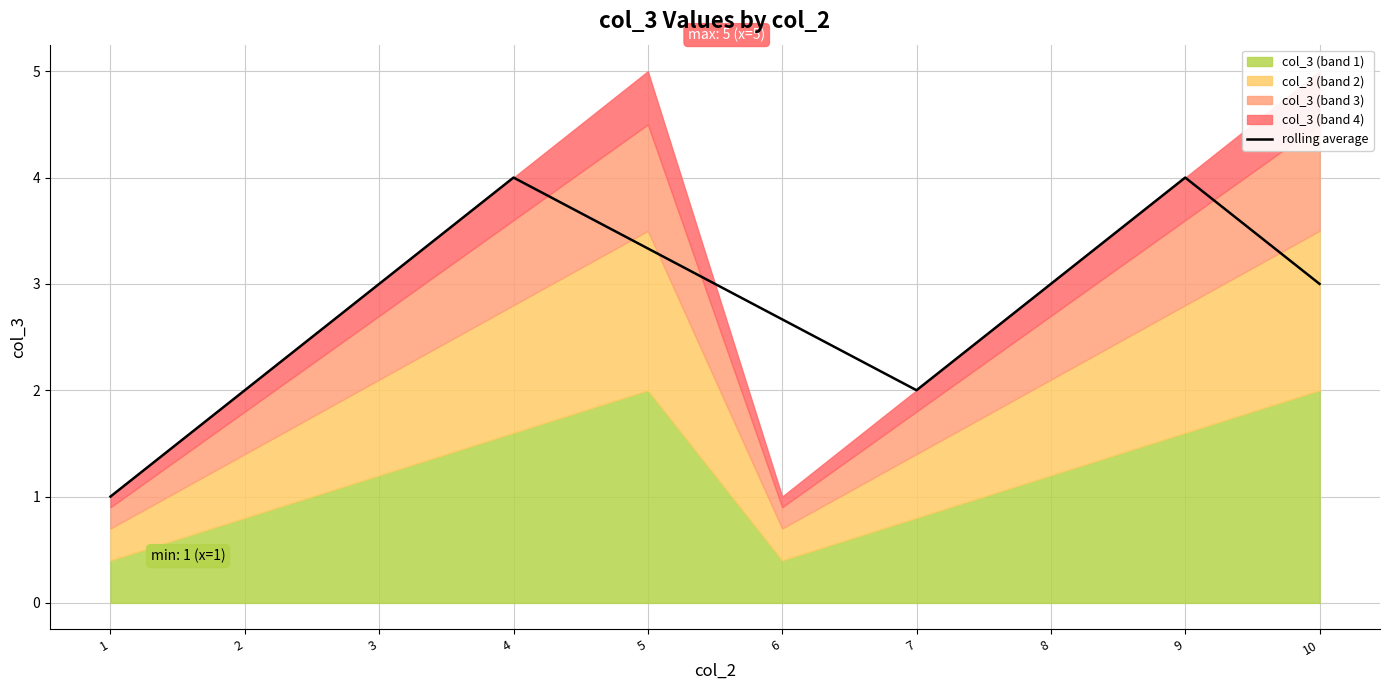

Reading right to left, list all the values displayed in this chart.

10=3.0	9=4.0	8=3.0	7=2.0	6=2.7	5=3.3	4=4.0	3=3.0	2=2.0	1=1.0